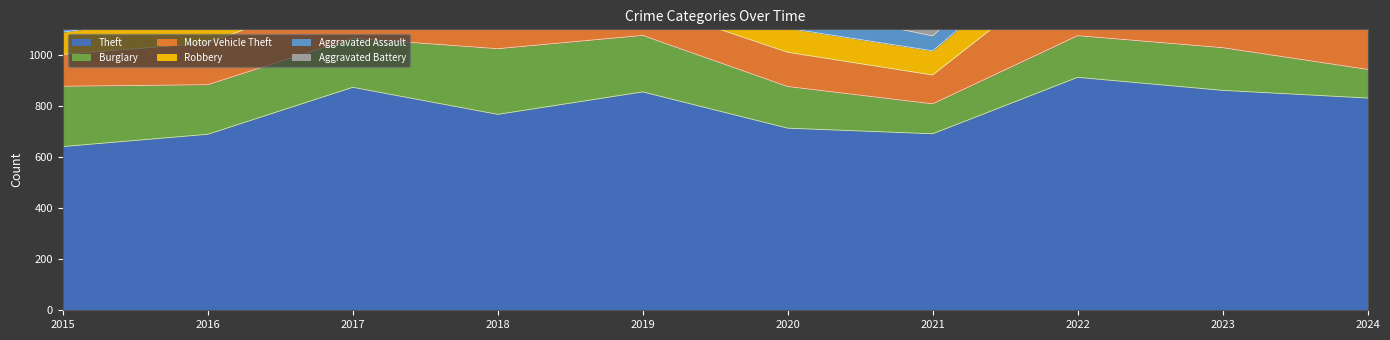

Reading left to right, list all the values displayed in this chart.

Theft: 641	689	873	767	855	713	691	912	861	831
Burglary: 236	194	192	257	221	163	117	163	167	112
Motor Vehicle Theft: 125	163	191	164	125	134	113	291	444	388
Robbery: 87	123	115	130	89	94	95	125	125	119
Aggravated Assault: 31	50	59	72	61	87	58	89	93	91
Aggravated Battery: 50	60	54	52	45	48	43	66	83	64